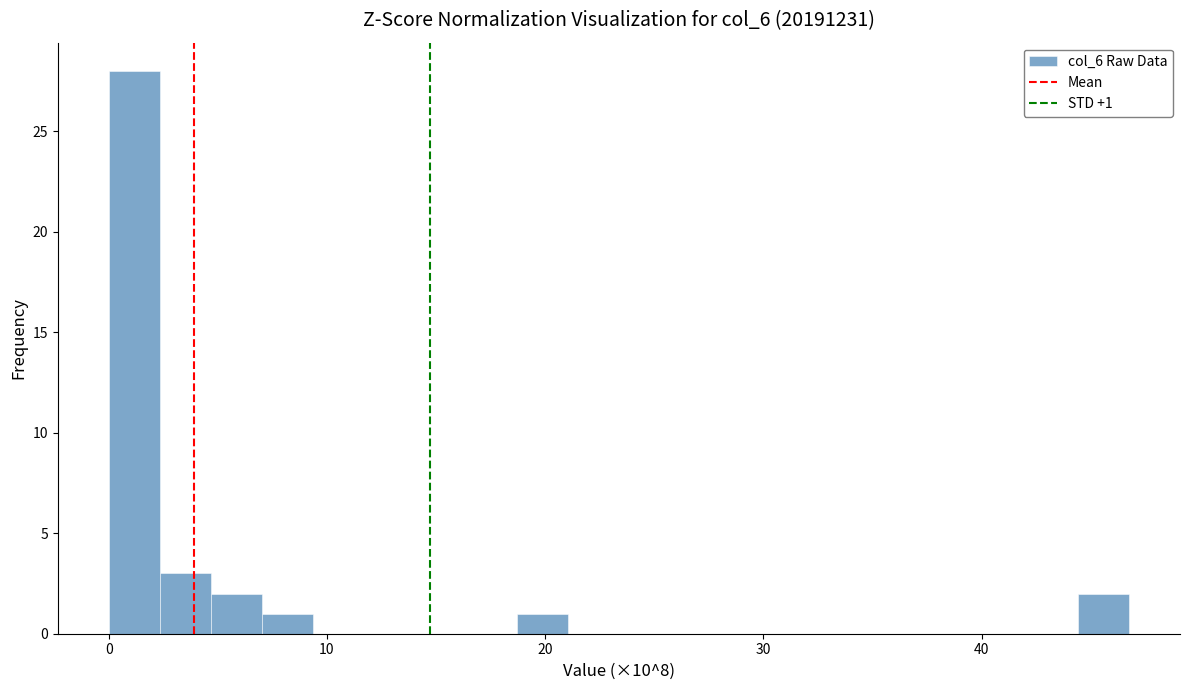

Read against the x-axis, roughly where is the centre of the tallest bar?

1